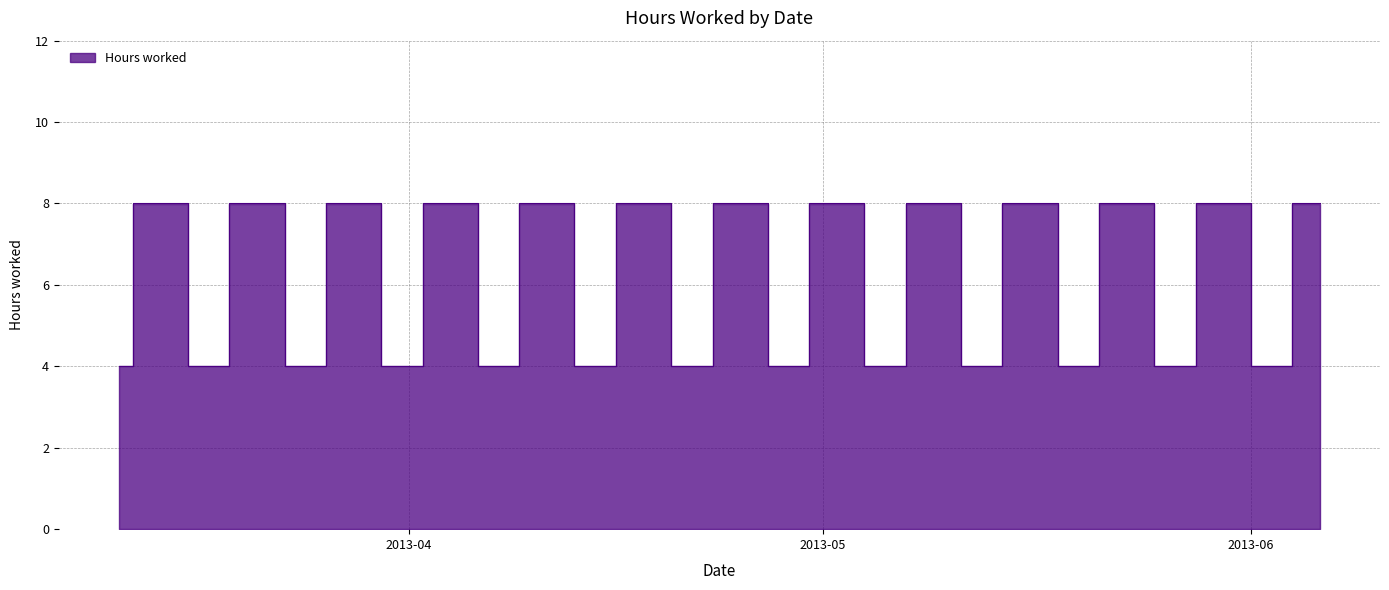

The value at 2013-03-28 is 11. True or false?

False